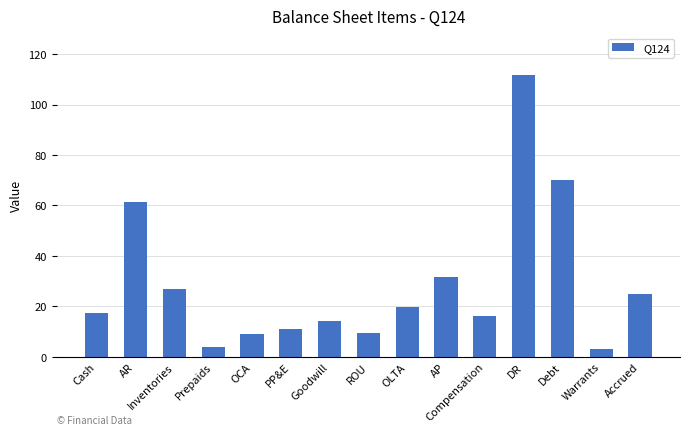

Which category has the highest value across all series?

DR